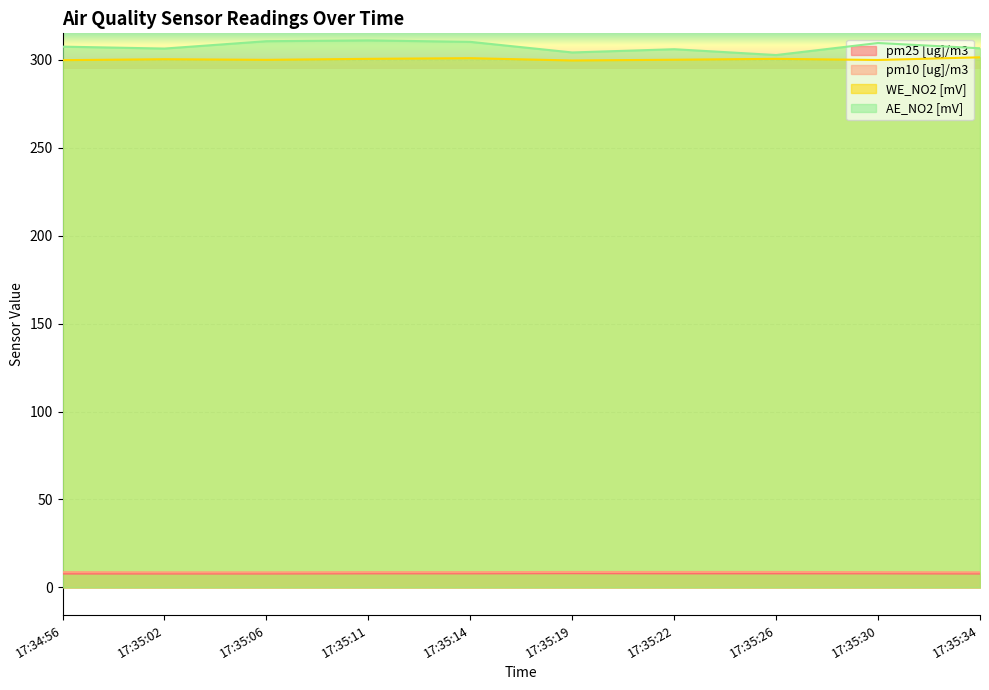

Rank the categories by pm10 [ug]/m3 value from lowest to highest.

17:35:02, 17:35:06, 17:35:34, 17:34:56, 17:35:11, 17:35:14, 17:35:30, 17:35:19, 17:35:22, 17:35:26